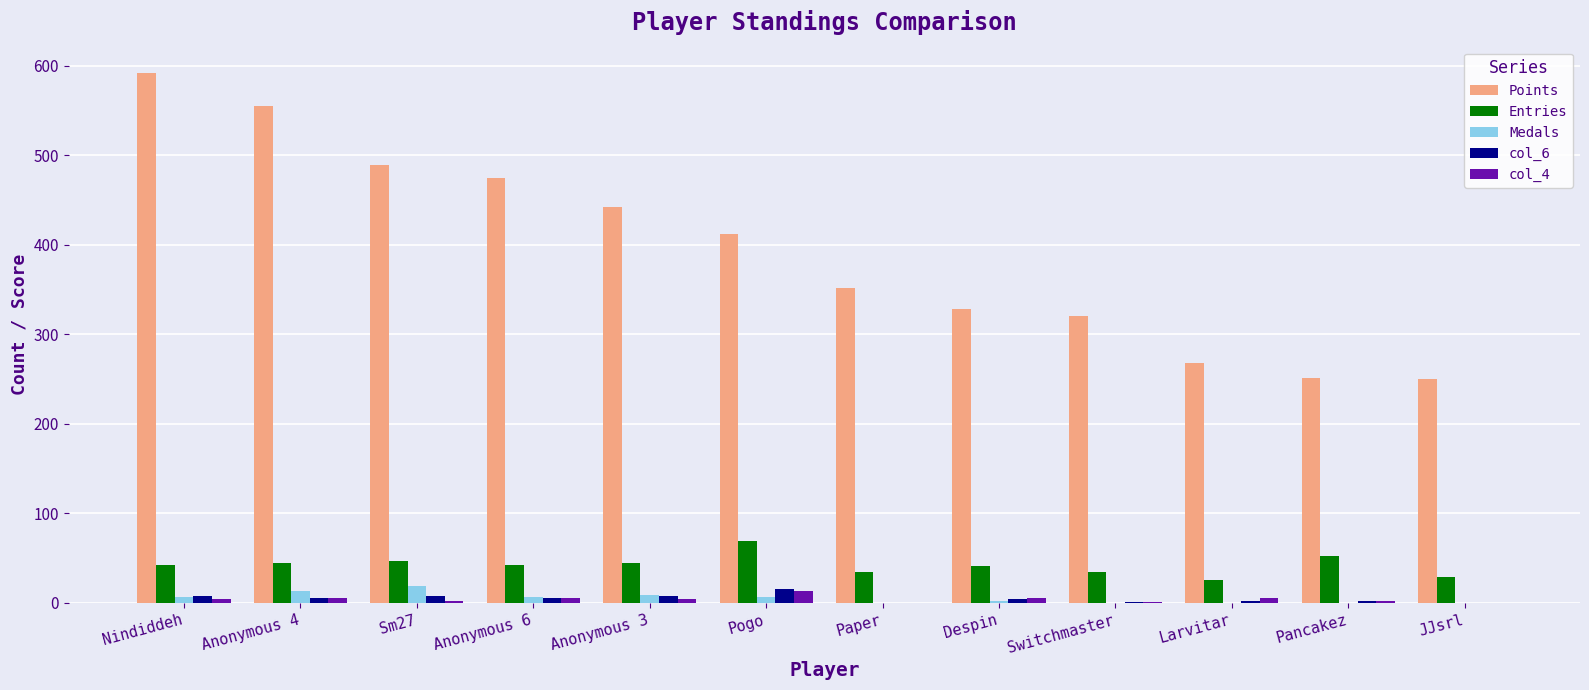

What is the sum of all Medals values?

64